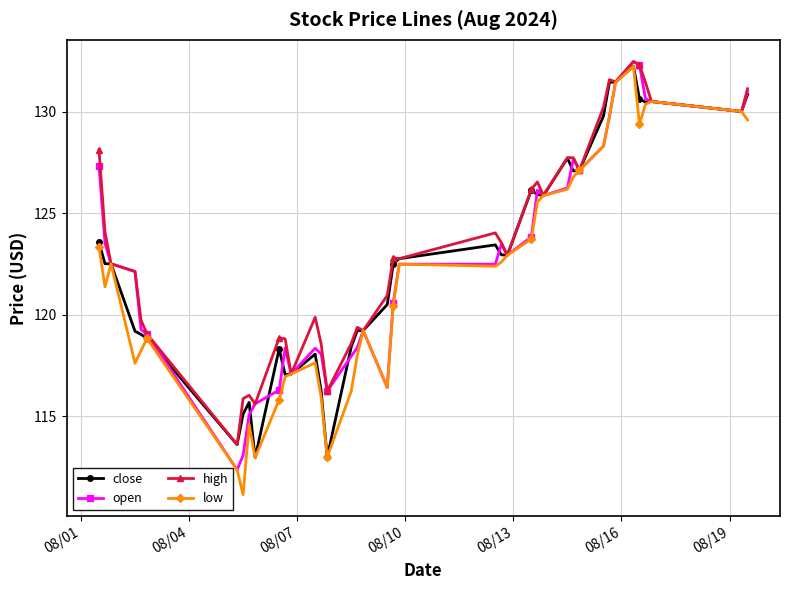

What is the sum of all open values?

4911.5